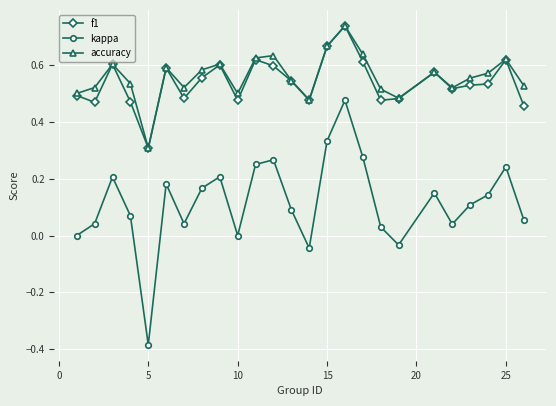

True or false: accuracy and kappa intersect in this chart.

False